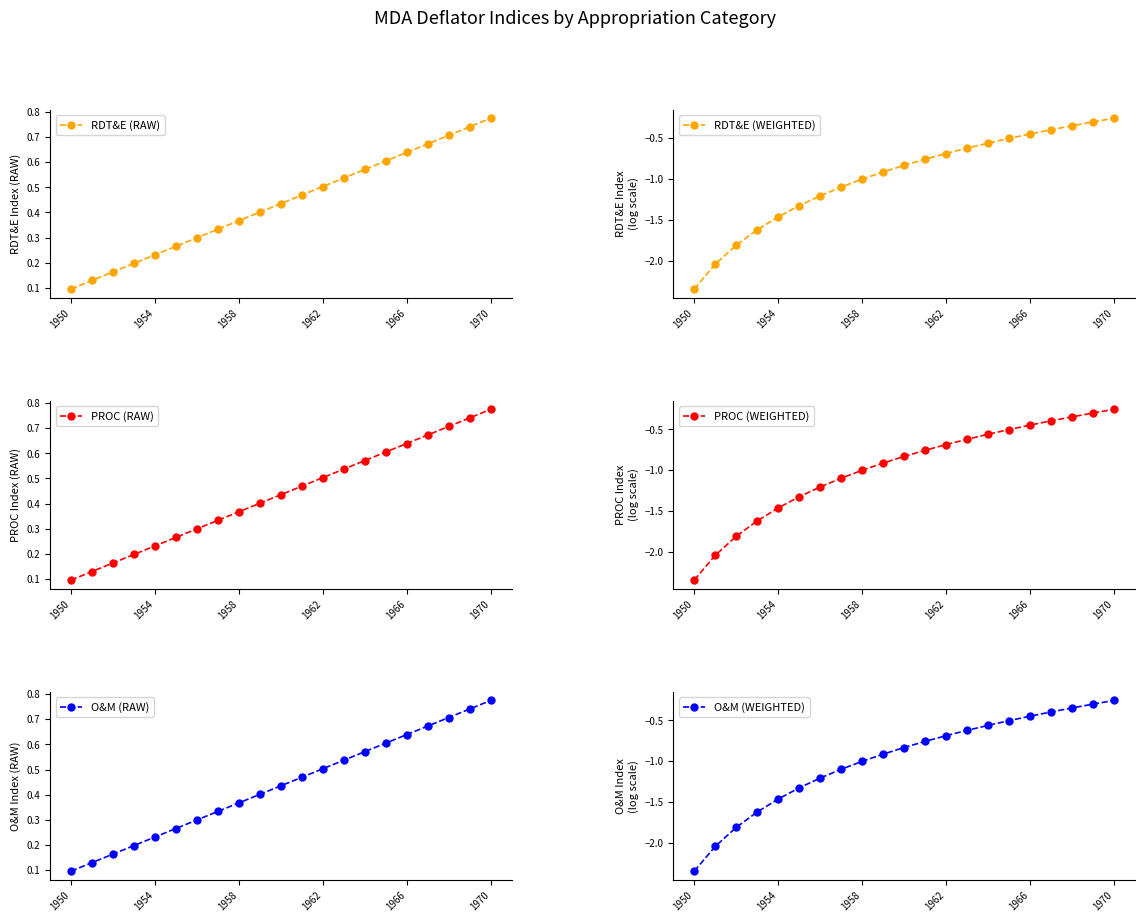

At which label does RDT&E (RAW) reach its peak?

1970